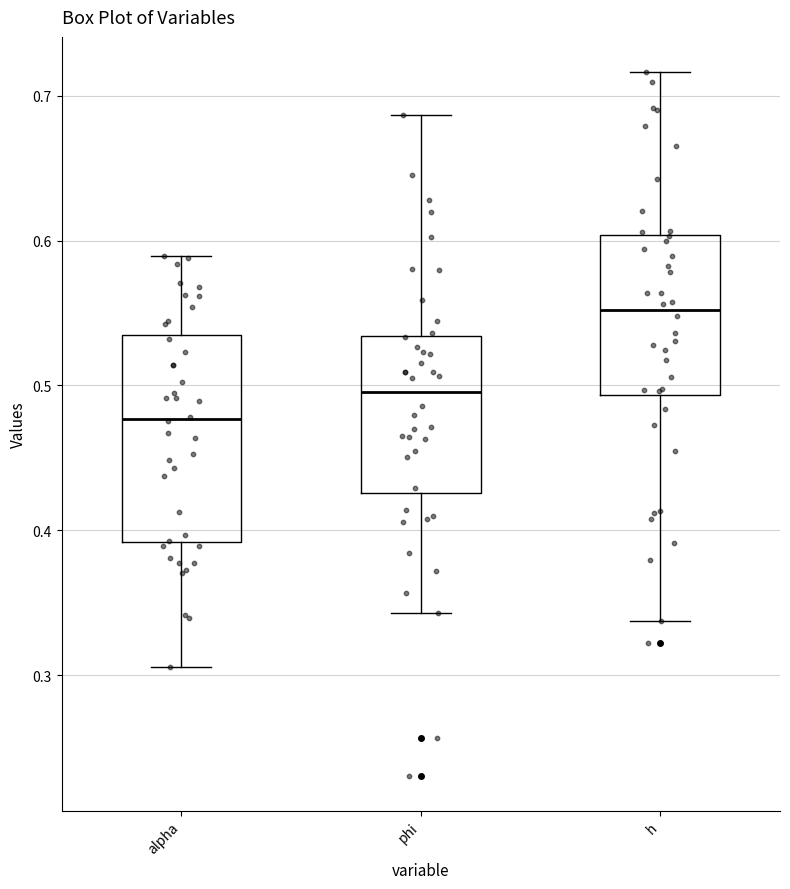

Reading left to right, transcribe this box plot: for each box, give where its median line is, the range the box spans, and where its two whiskers end, as read against the y-axis. The values are not printed on the chart, so give them approximately, as read against the axis.

alpha: median 0.48, box 0.39 to 0.53, whiskers 0.31 to 0.59
phi: median 0.50, box 0.43 to 0.53, whiskers 0.34 to 0.69
h: median 0.55, box 0.49 to 0.60, whiskers 0.34 to 0.72